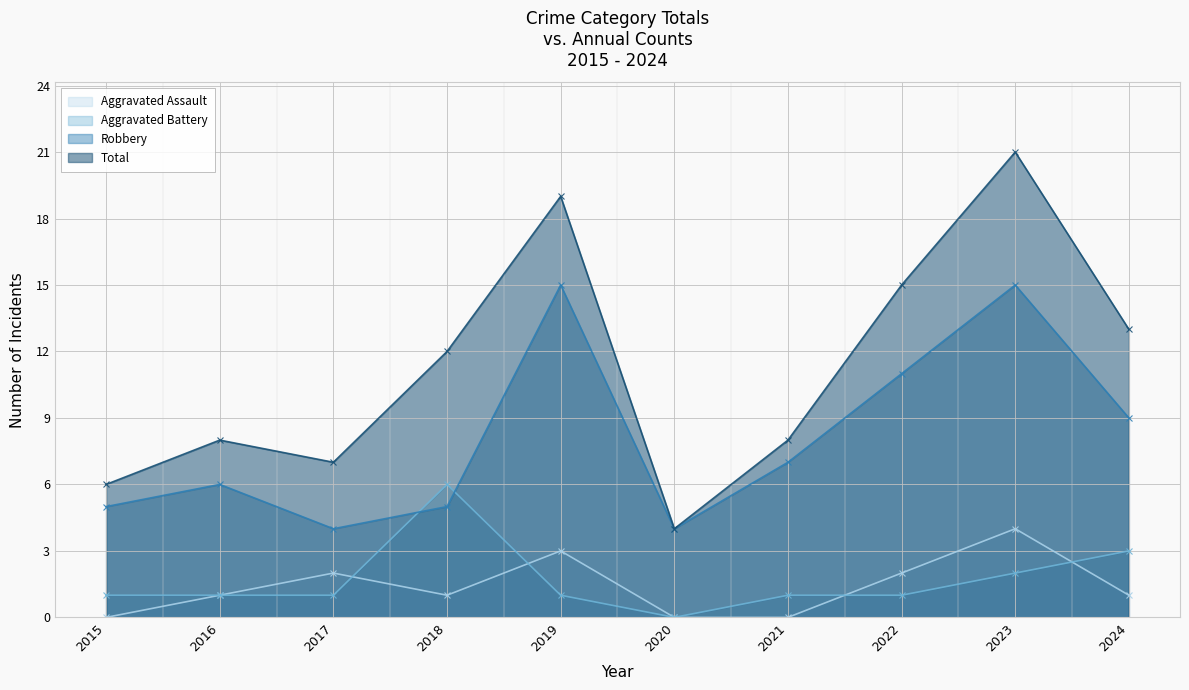

Is the value of Aggravated Assault at 2020 greater than the value of Aggravated Battery at 2021?

No